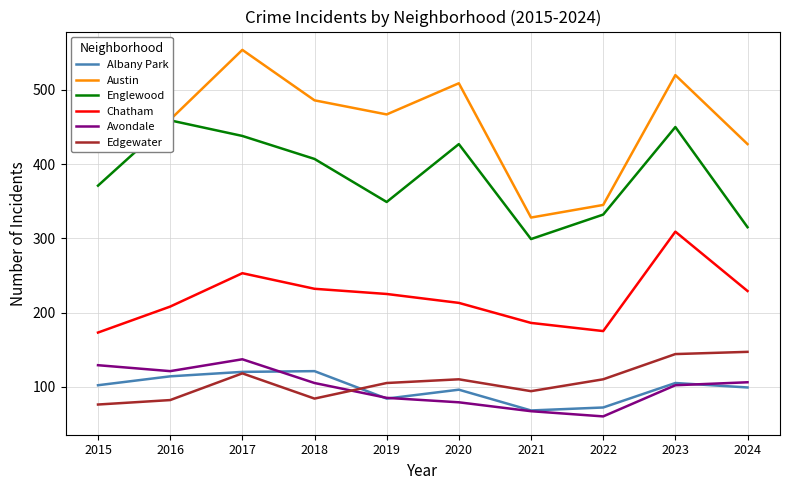

What is the sum of the Avondale values at 2022 and 2015?

189